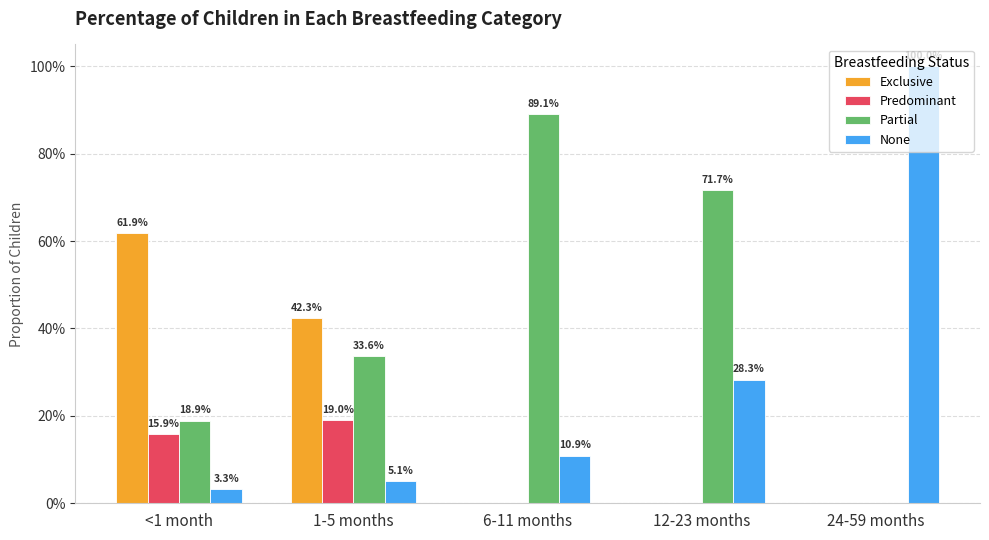

What is the label of the 2nd bar from the right?

12-23 months